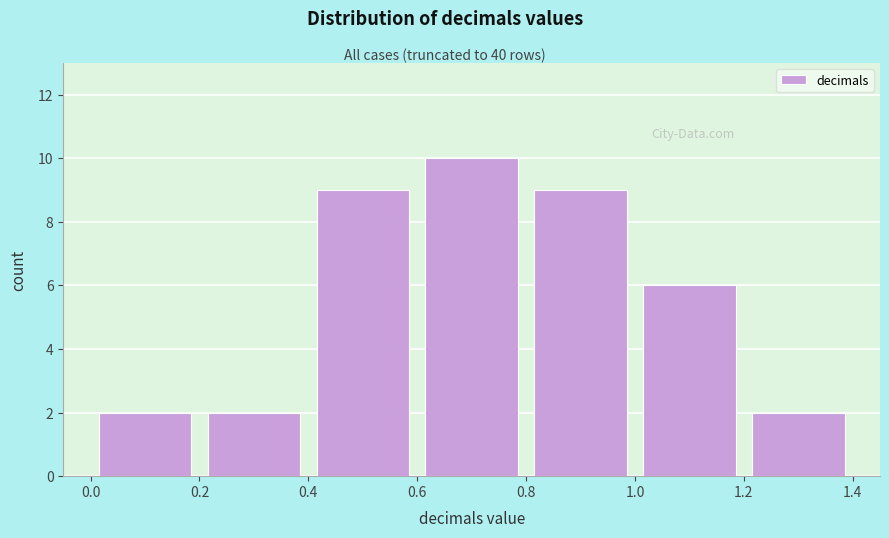

Reading left to right, transcribe this chart: for each bar, give the range it covers on the x-axis and its height. The values are not printed on the chart, so give them approximately, as read against the axis.

0.0 to 0.2: 2
0.2 to 0.4: 2
0.4 to 0.6: 9
0.6 to 0.8: 10
0.8 to 1.0: 9
1.0 to 1.2: 6
1.2 to 1.4: 2